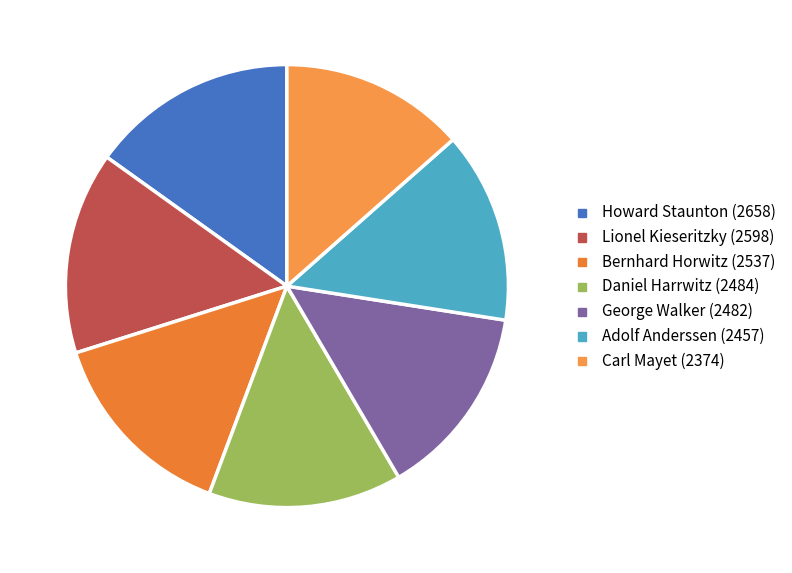

Combined, do Adolf Anderssen and Daniel Harrwitz account for over 50%?

No